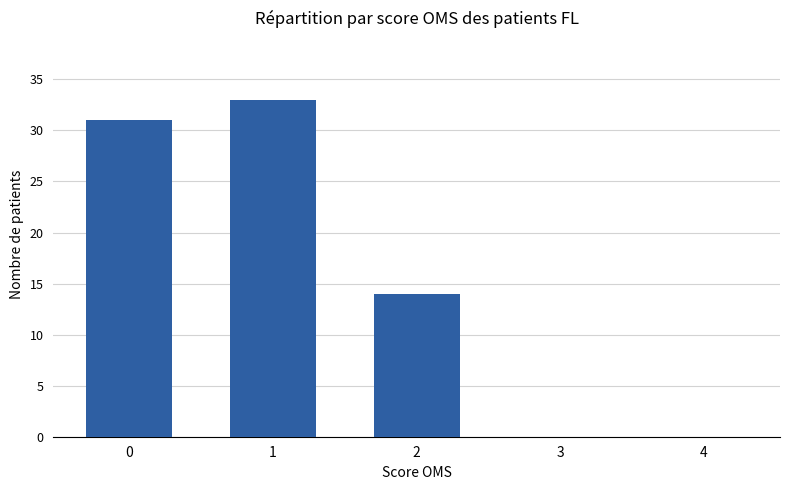

Reading left to right, extract all data points from this chart.

31	33	14	0	0